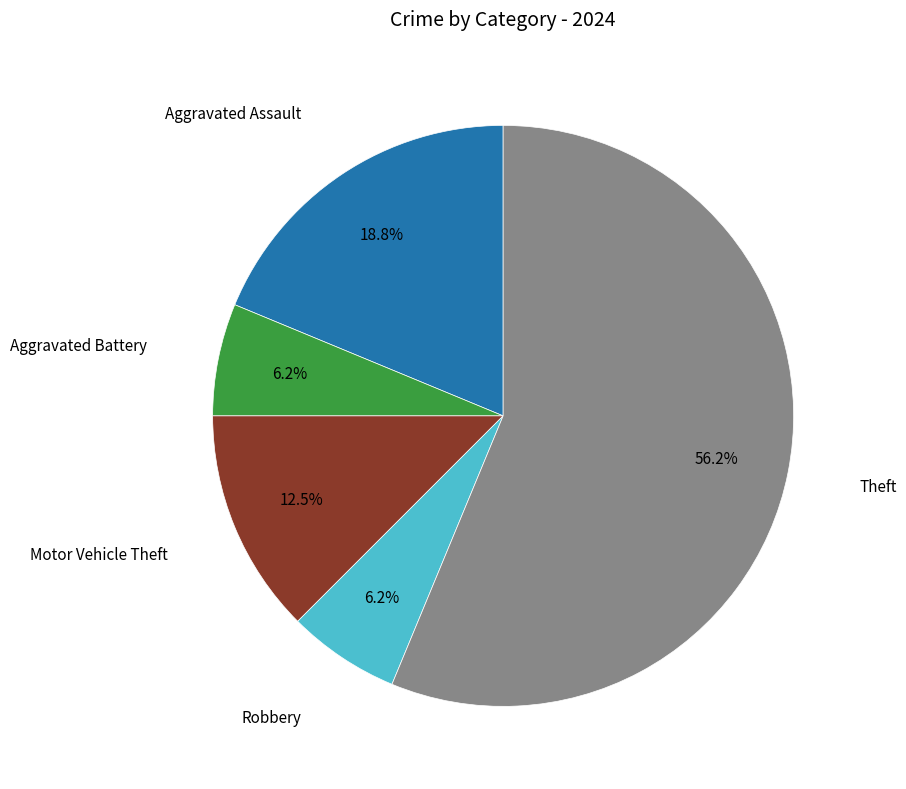

True or false: Robbery accounts for 1% of the total.

False